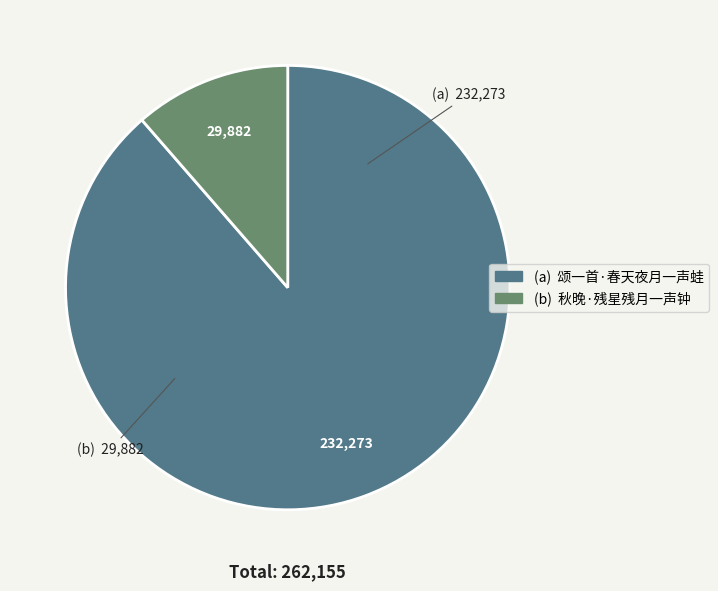

Does any single category account for the majority?

Yes